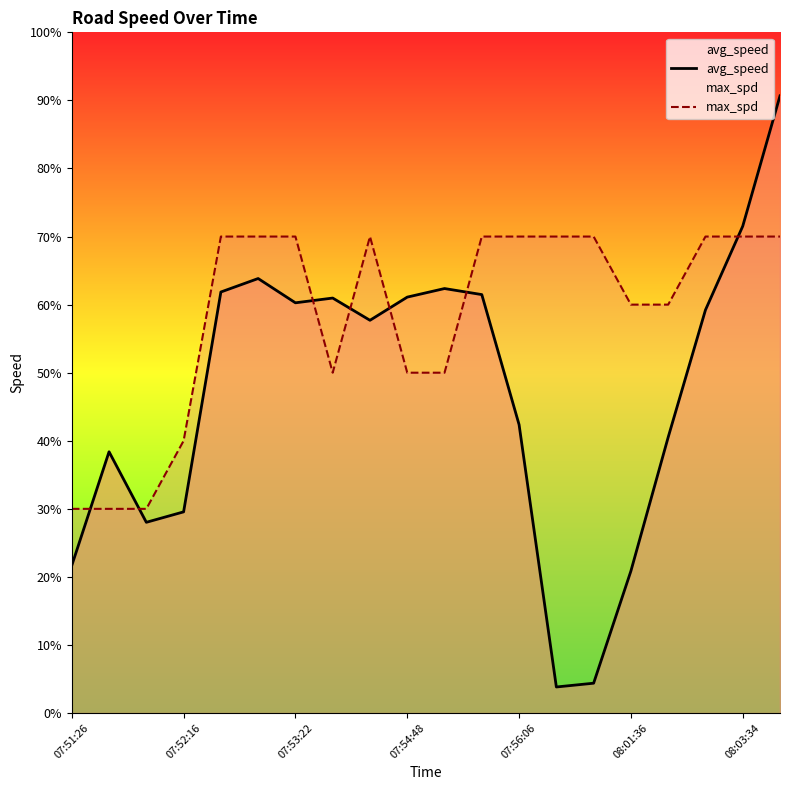

Is it true that avg_speed equals 61.5 at 11?

True